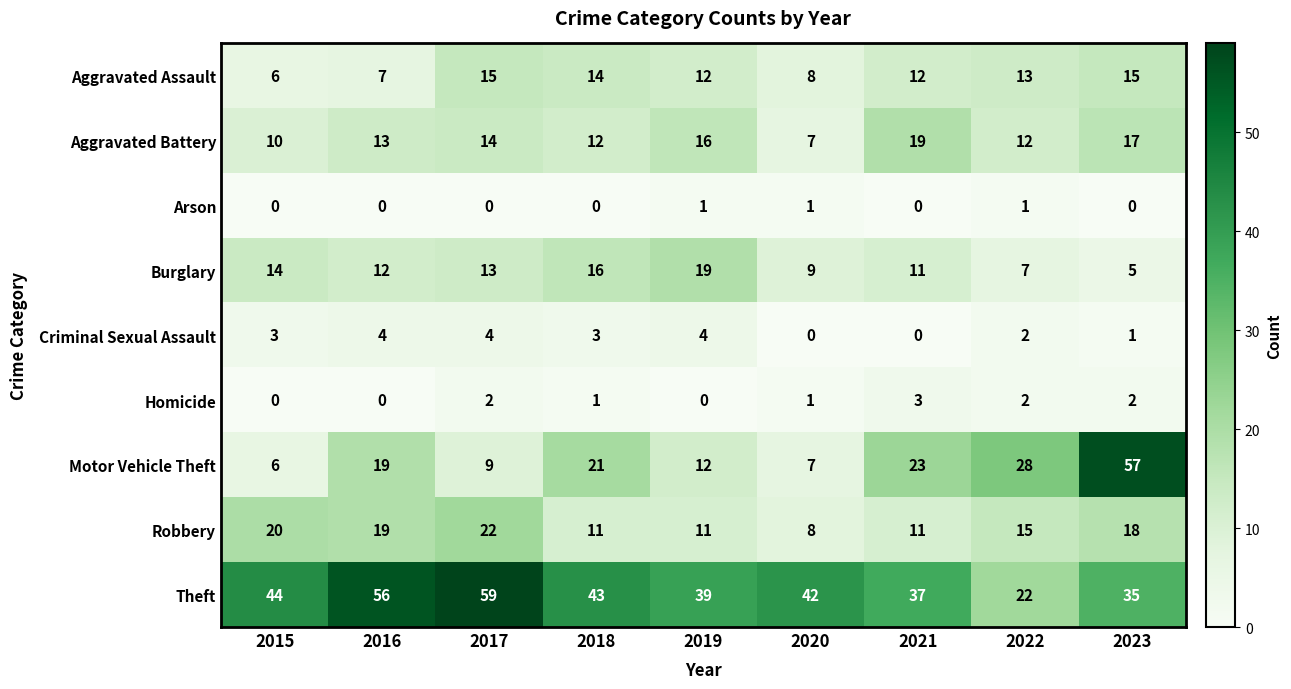

True or false: Homicide has a value of 1 at 2020.

True